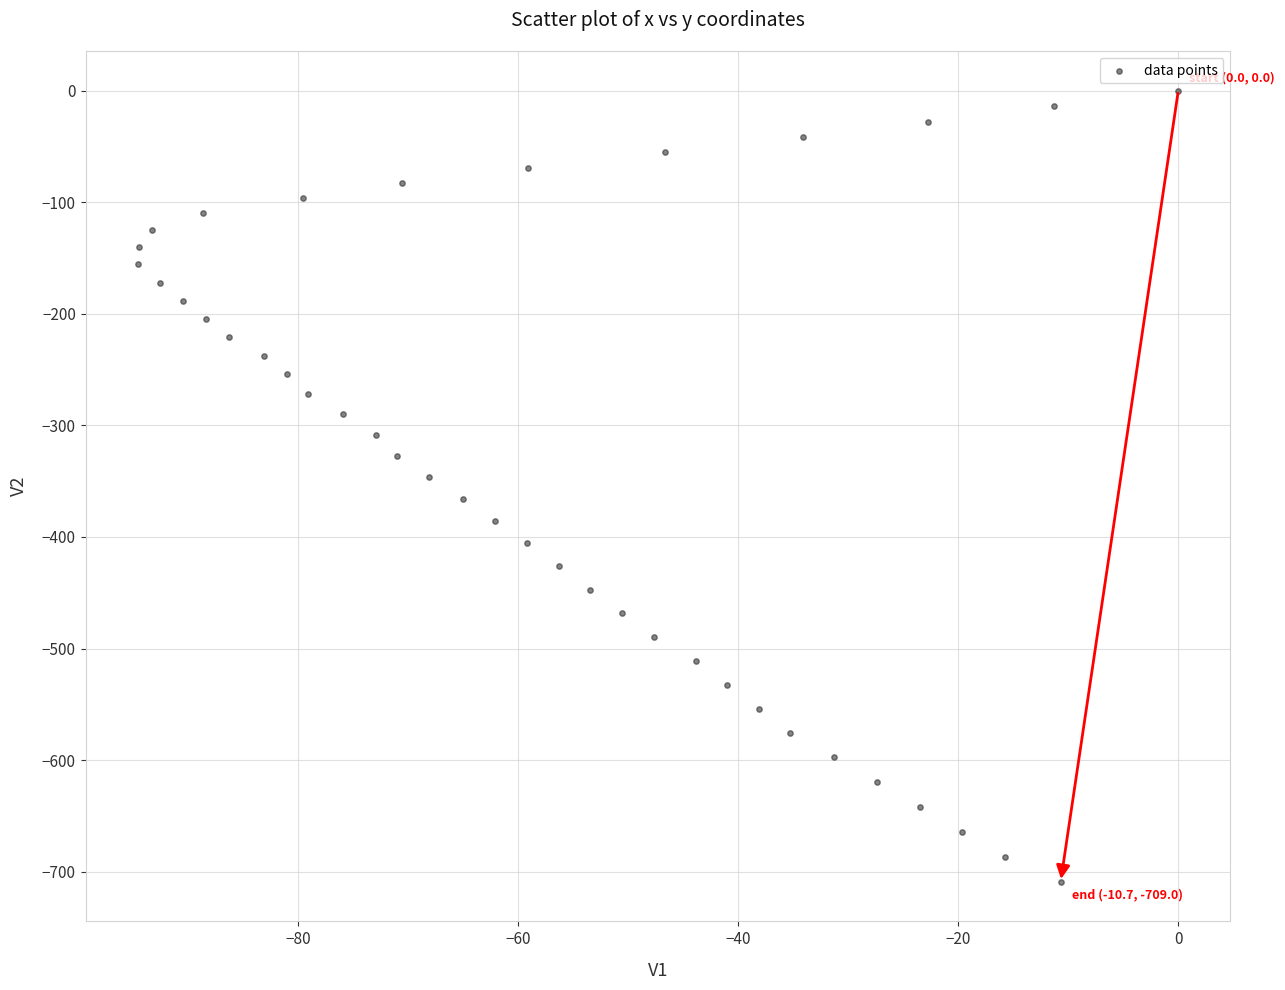

What is the range of X values (max minus min)?

94.6